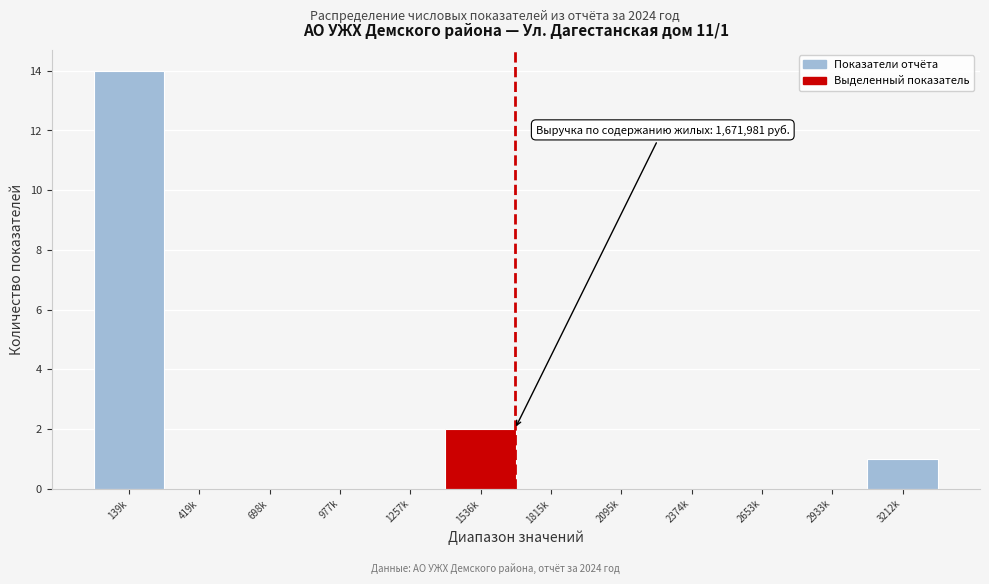

Reading left to right, transcribe all the data shown in this chart.

139k=14	419k=0	698k=0	977k=0	1257k=0	1536k=2	1815k=0	2095k=0	2374k=0	2653k=0	2933k=0	3212k=1